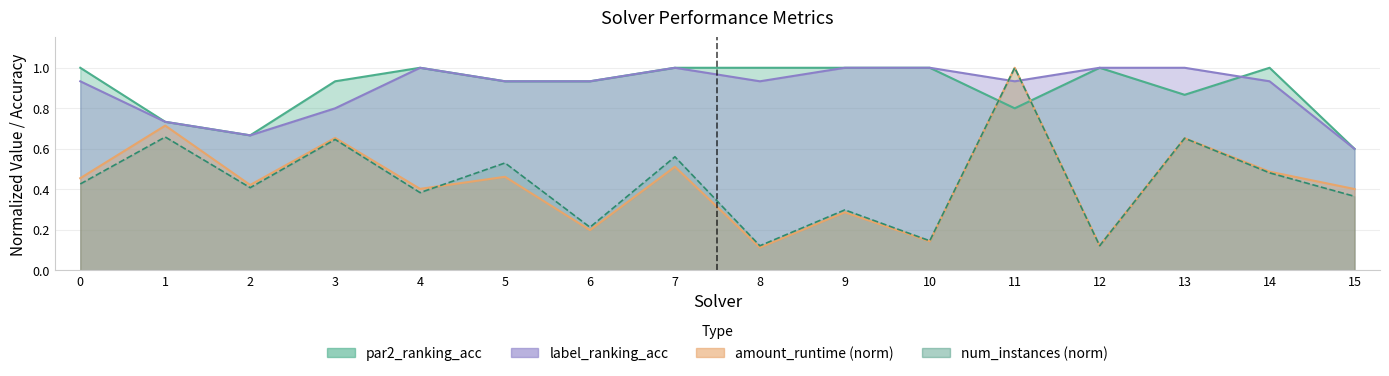

What is the value of the par2_ranking_acc point at the 12th from the left?

0.8